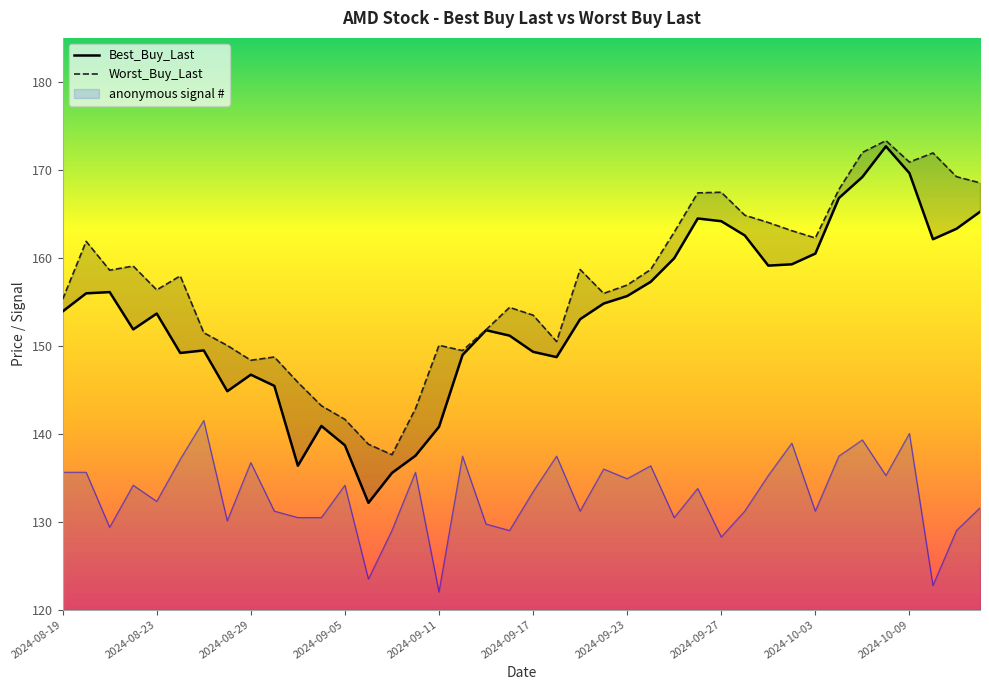

Reading left to right, extract all data points from this chart.

Best_Buy_Last: 153.9	156.0	156.1	151.9	153.7	149.2	149.5	144.8	146.7	145.4	136.4	140.9	138.7	132.1	135.5	137.5	140.8	148.9	151.8	151.2	149.3	148.7	153.0	154.8	155.7	157.3	159.9	164.5	164.2	162.5	159.1	159.3	160.5	166.8	169.2	172.7	169.6	162.1	163.3	165.2
Worst_Buy_Last: 155.3	161.9	158.6	159.1	156.3	157.9	151.5	150.0	148.3	148.7	145.8	143.2	141.6	138.8	137.6	142.8	150.1	149.4	151.8	154.4	153.5	150.5	158.7	155.9	156.9	158.7	162.9	167.4	167.4	164.8	164.0	163.1	162.2	167.8	172.0	173.3	170.9	171.9	169.2	168.5